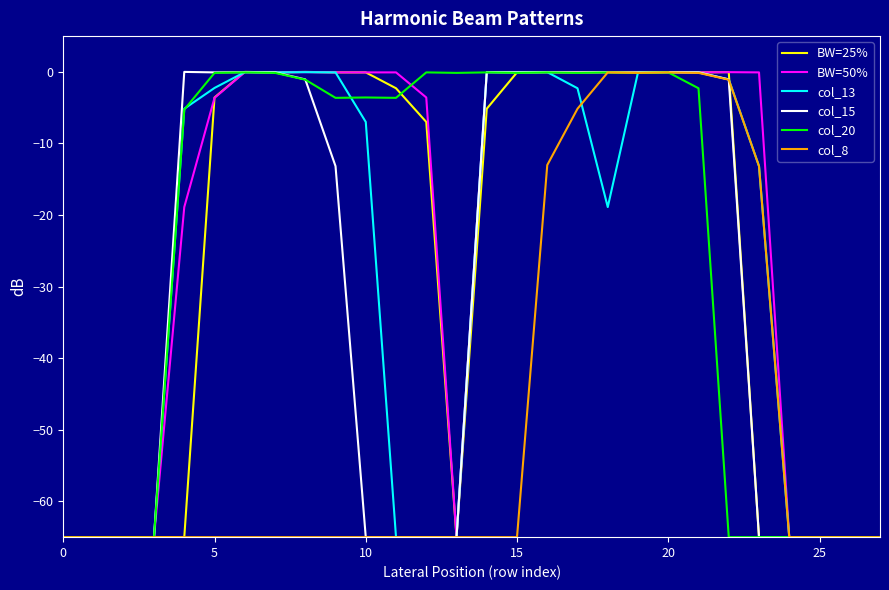

What is the smallest value displayed?

-65.0